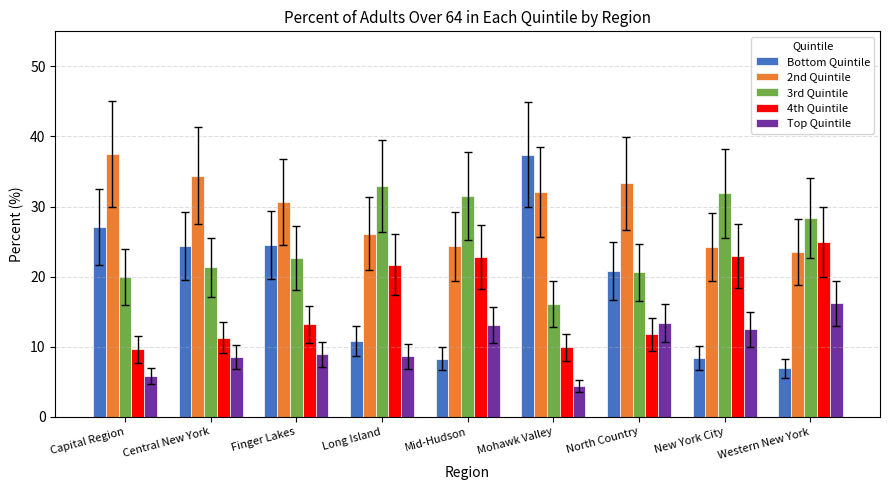

What is the label of the 4th bar from the right?

Mohawk Valley